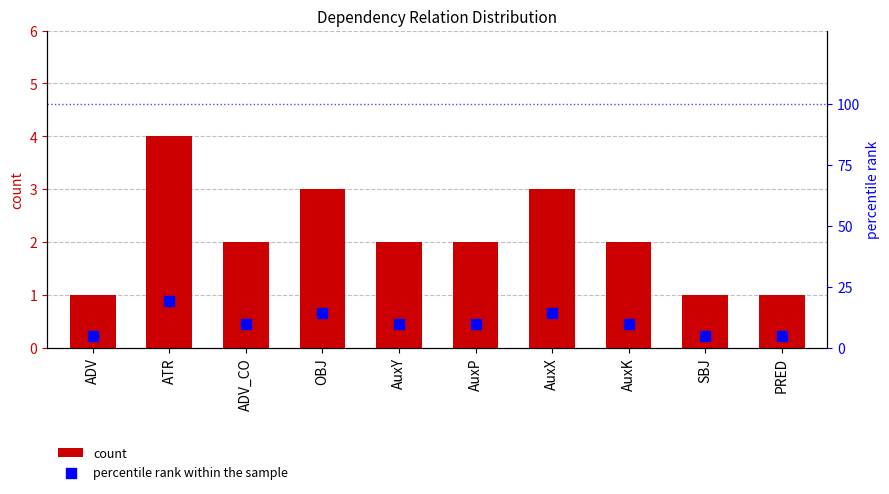

Which series contains the highest Y value?

percentile rank within the sample